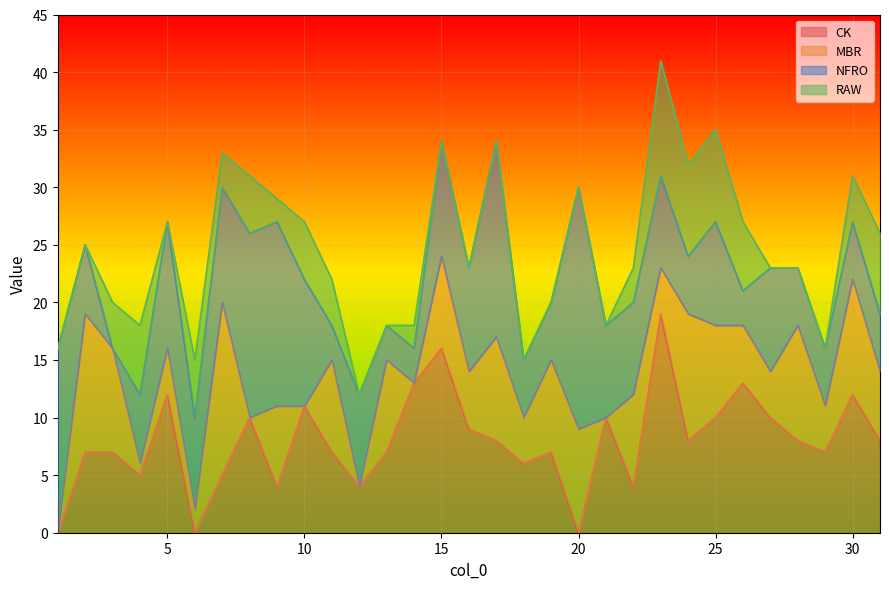

What is the spread (max minus min) of values at 26?

10